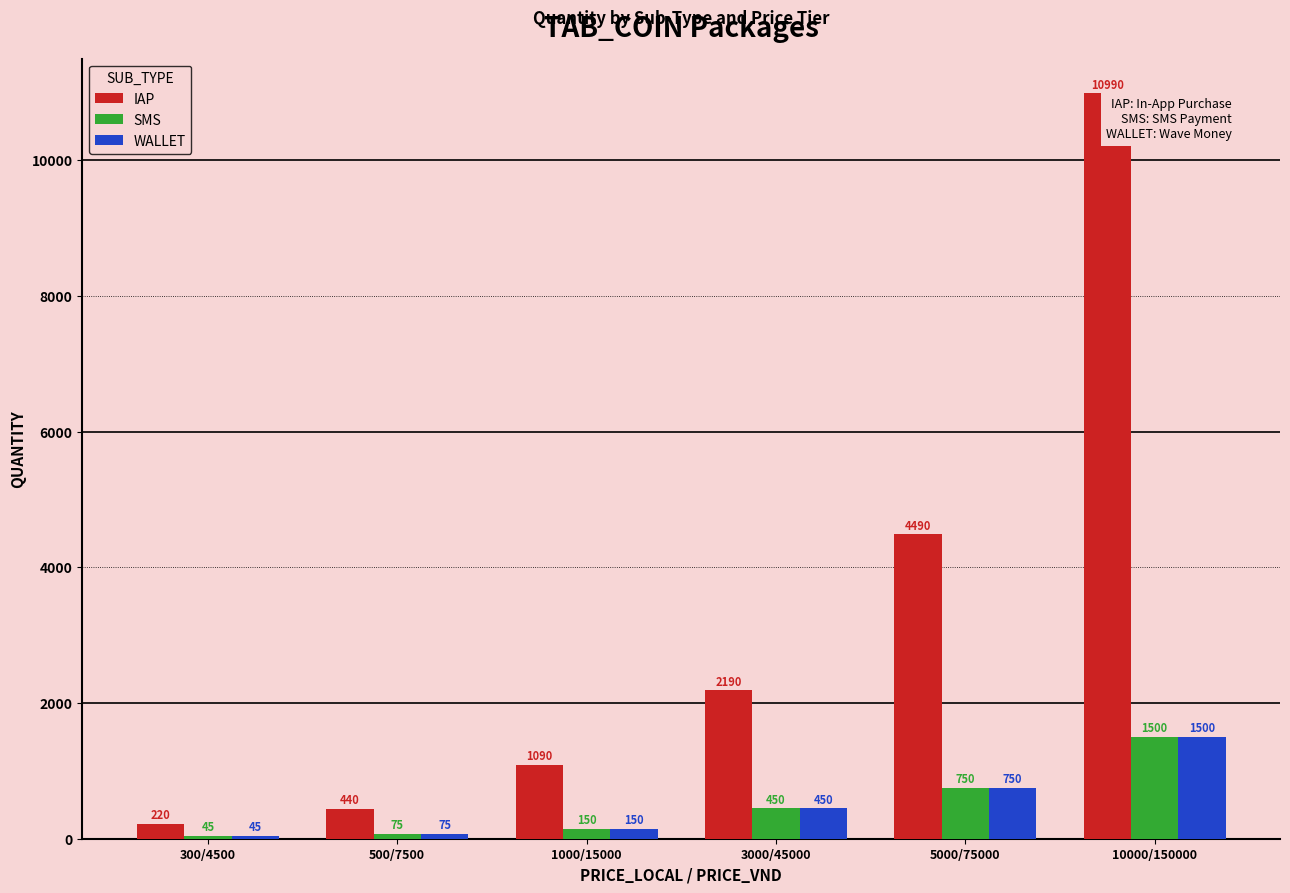

Does the chart contain stacked bars?

No